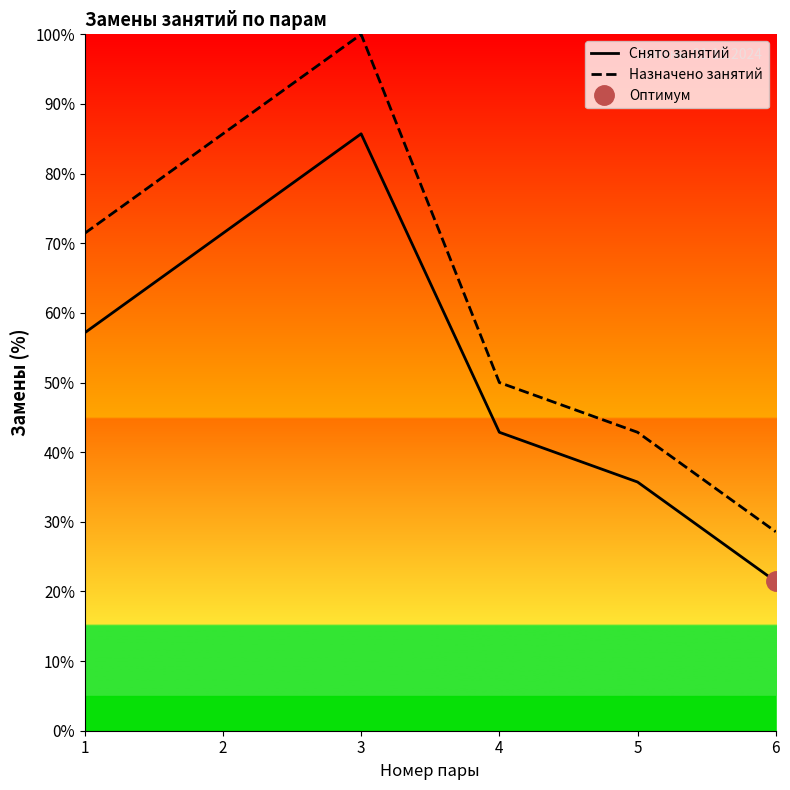

True or false: Назначено занятий and Снято занятий cross at least once.

False